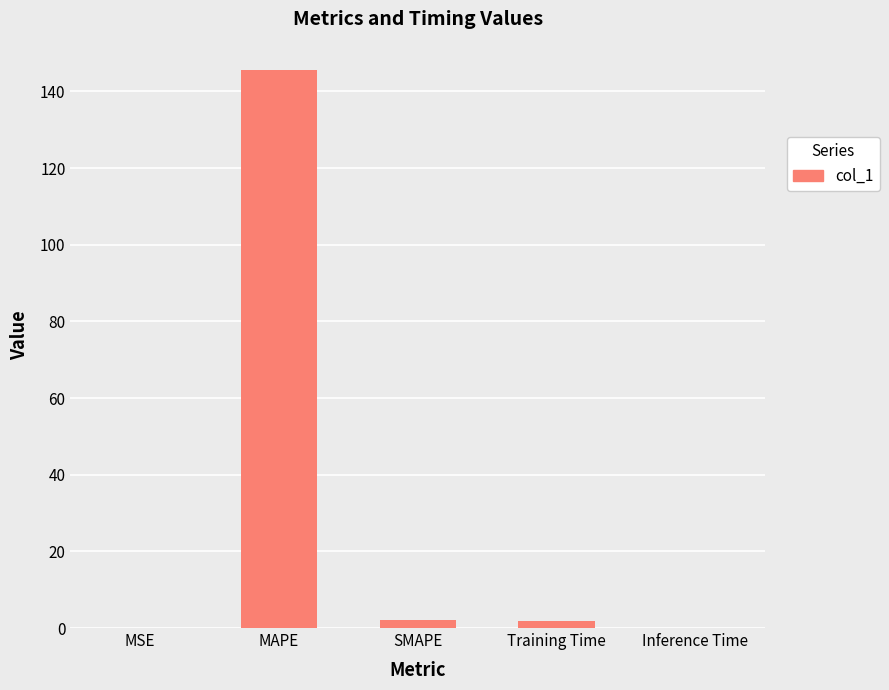

At which category does the chart reach its peak across all series?

MAPE